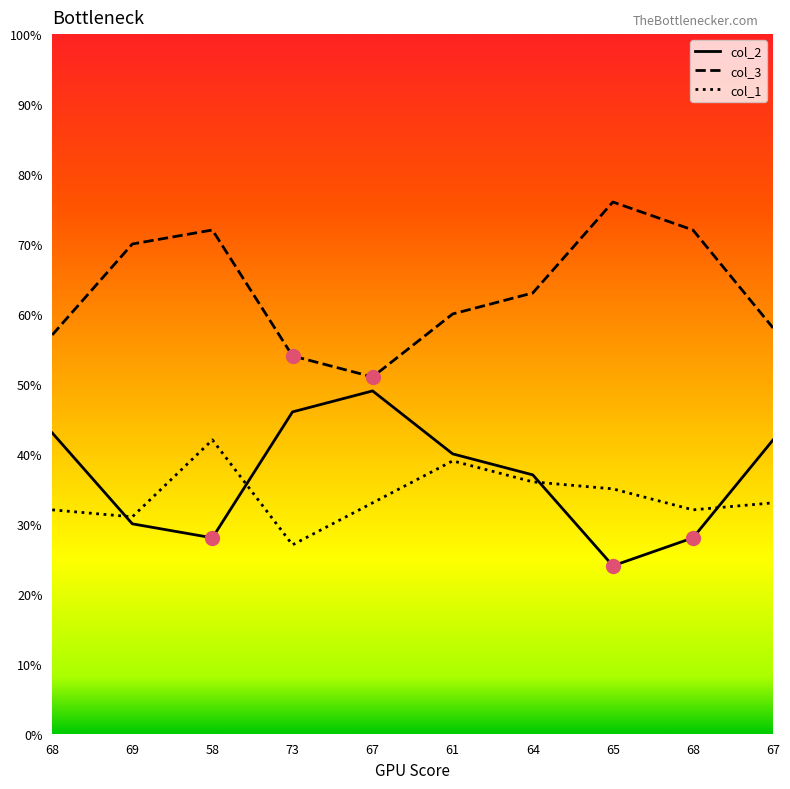

What are all the series names shown in the legend?

col_2, col_3, col_1